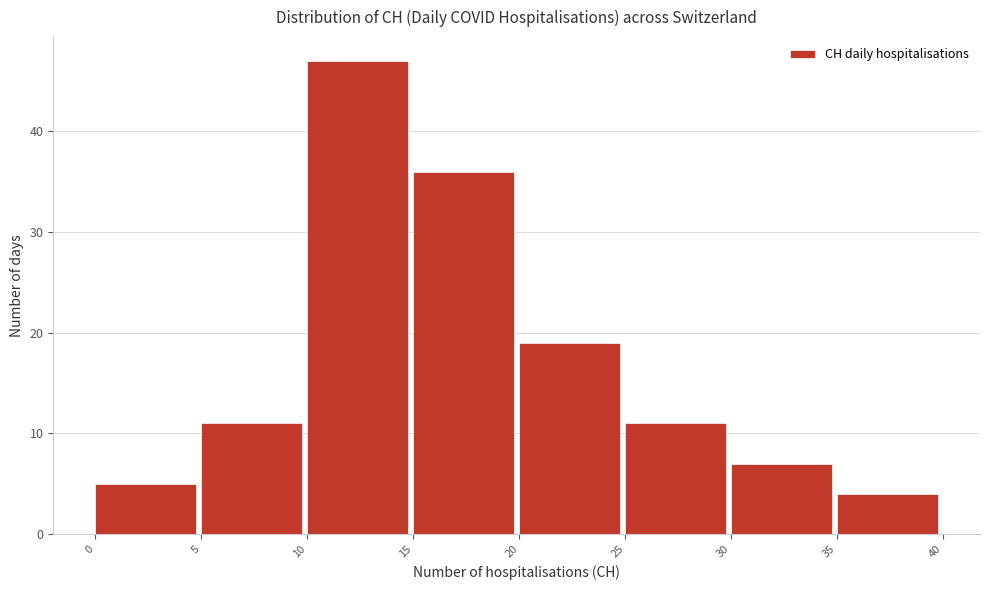

Which range on the x-axis has the tallest bar?

10 to 15